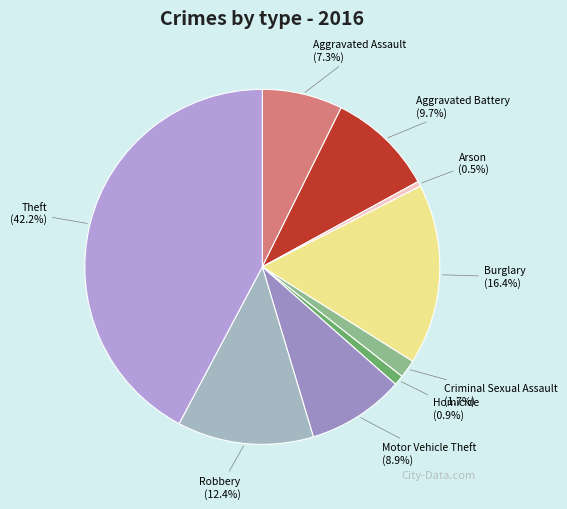

To the nearest percent, what is the difference between the Burglary and Aggravated Assault slice percentages?

9%